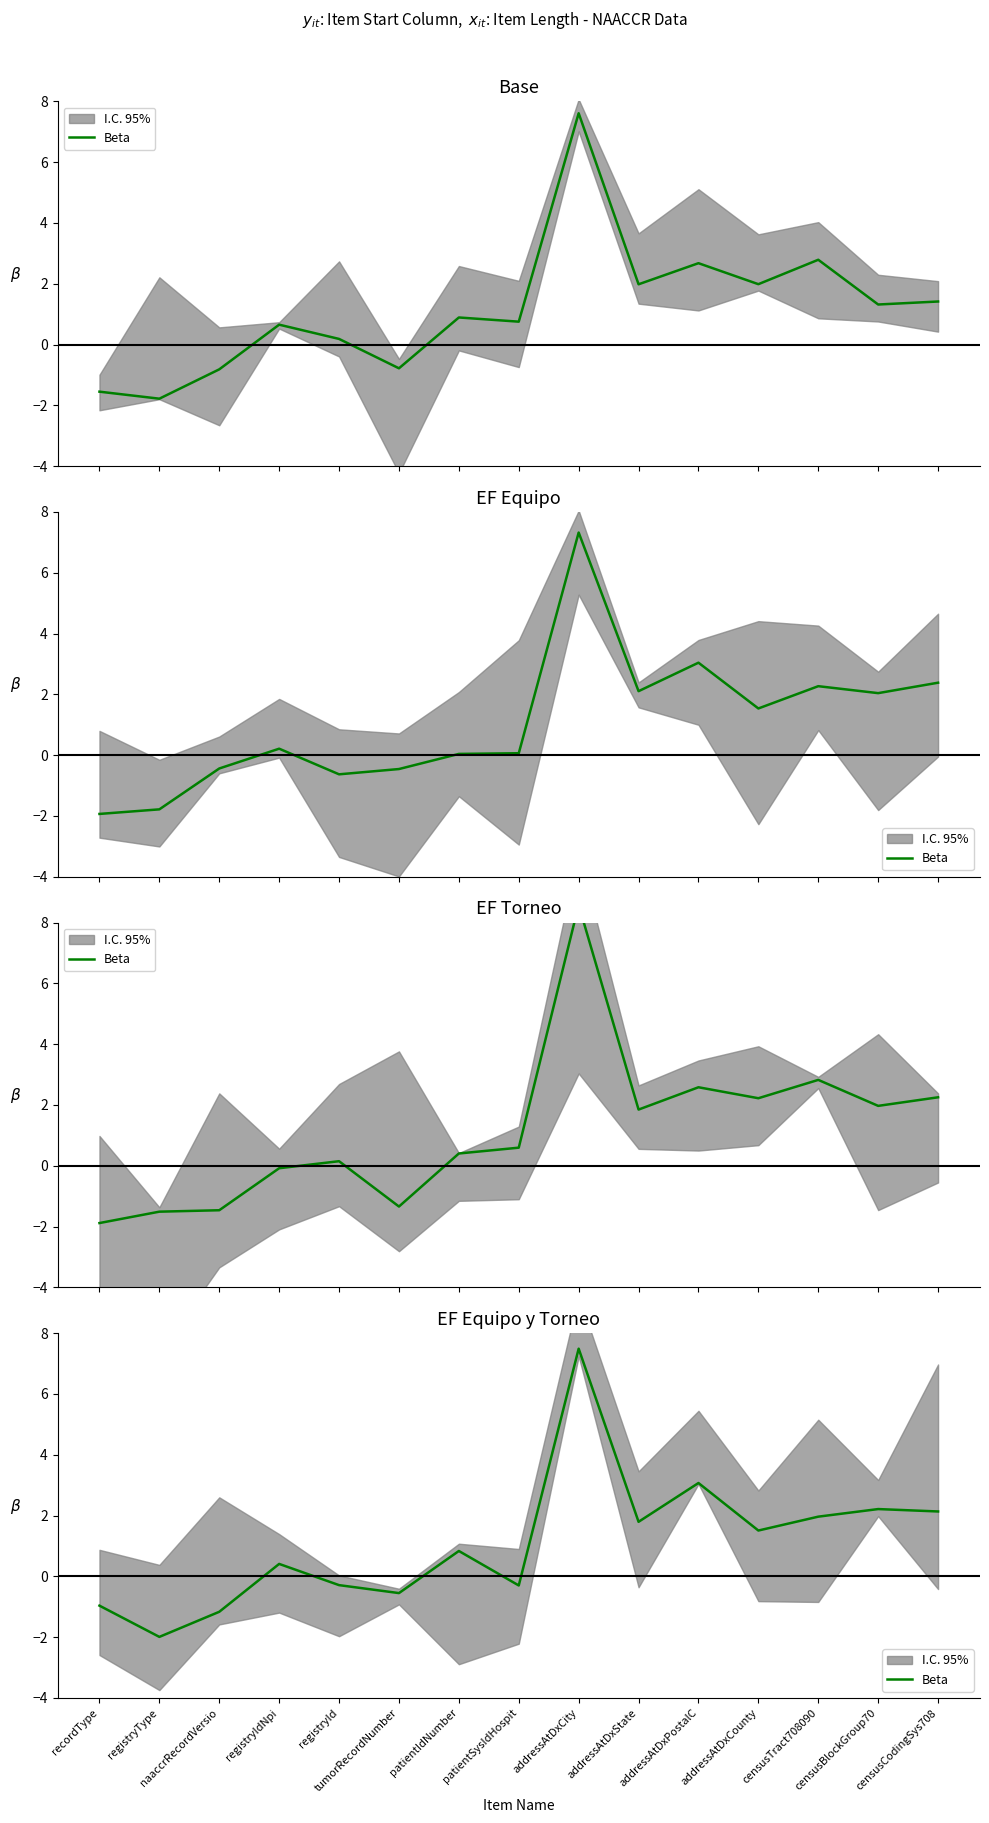

What is the label of the 10th point from the left?

addressAtDxState